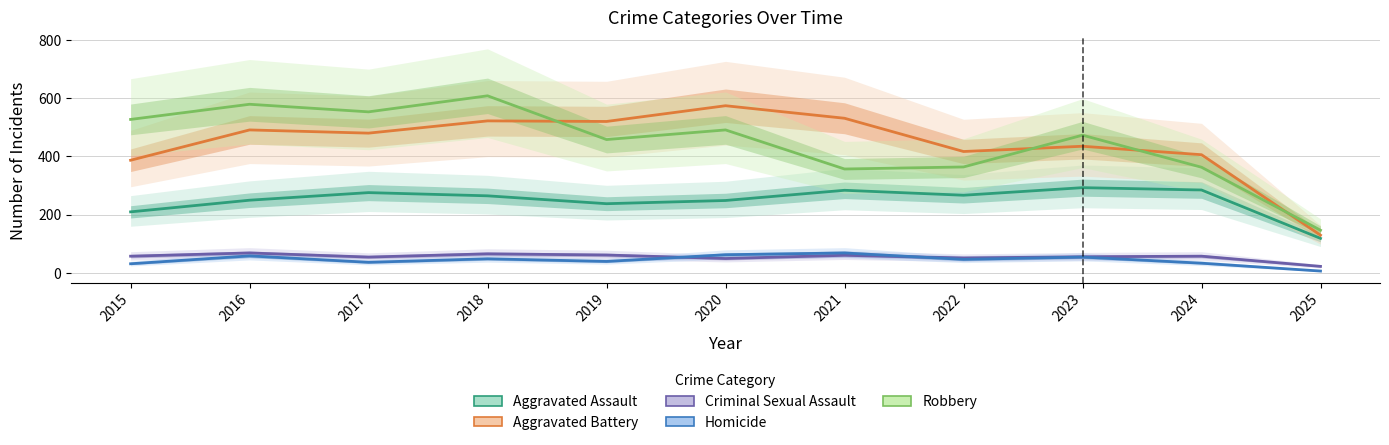

List the labels in order of Aggravated Assault value, smallest first.

2025, 2015, 2019, 2020, 2016, 2018, 2022, 2017, 2021, 2024, 2023